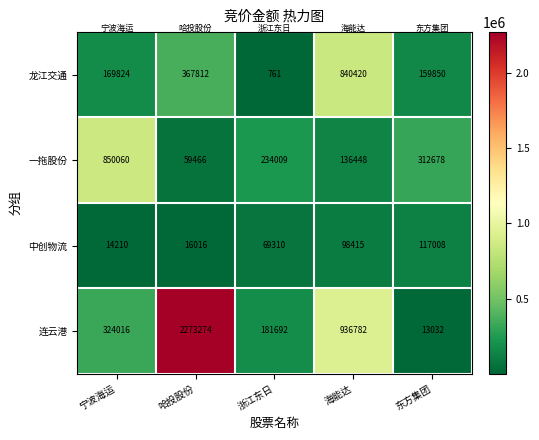

What is the difference between the maximum and minimum values in the 中创物流 series?

102798